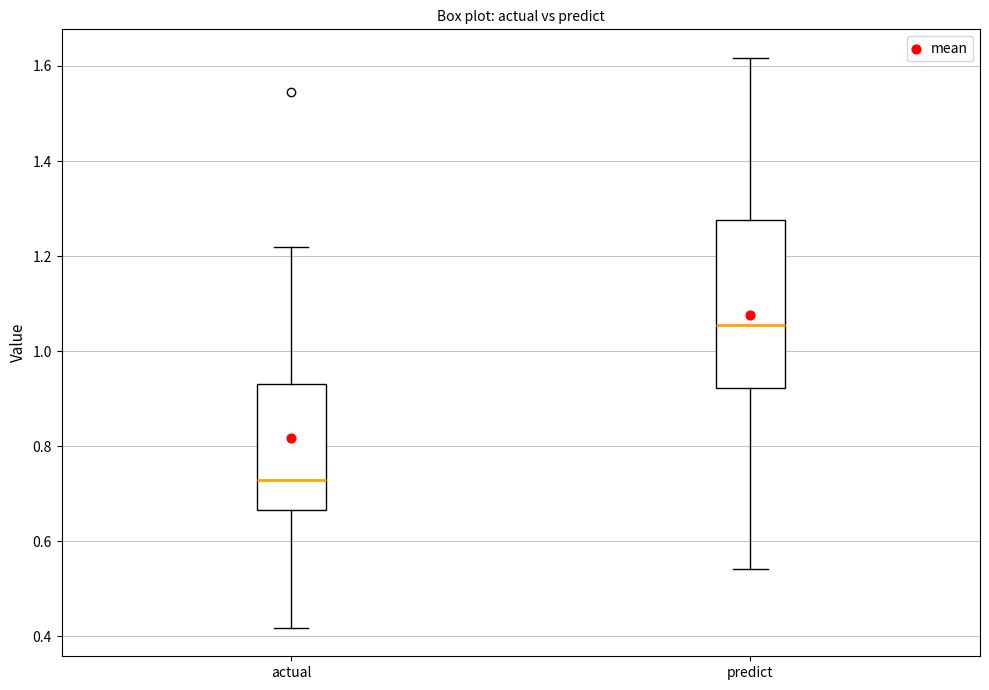

Where does the upper whisker of the box for actual end on the y-axis? The values are not printed on the chart, so give them approximately, as read against the axis.

1.22